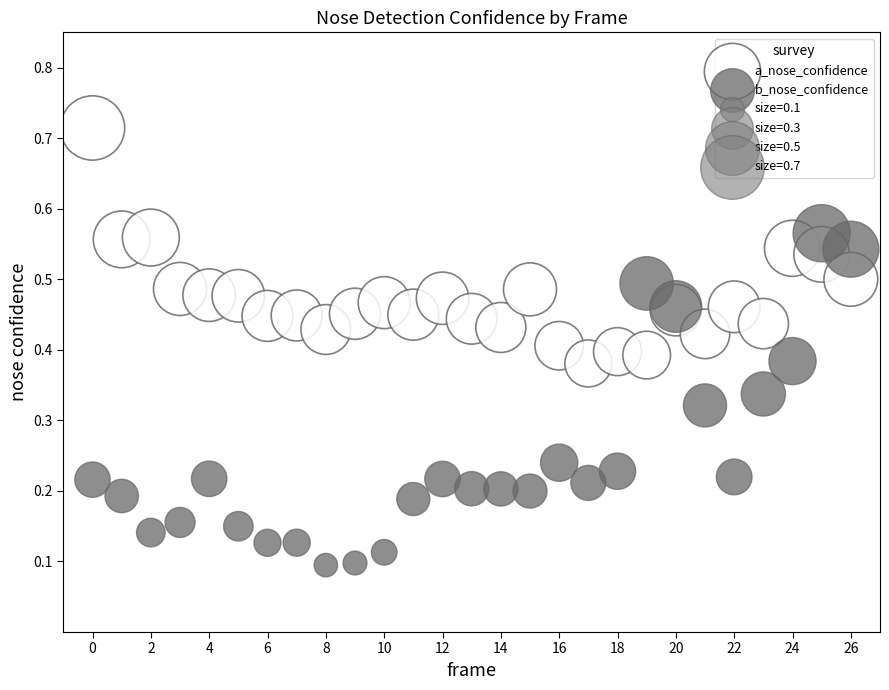

Which series reaches the maximum Y coordinate?

a_nose_confidence